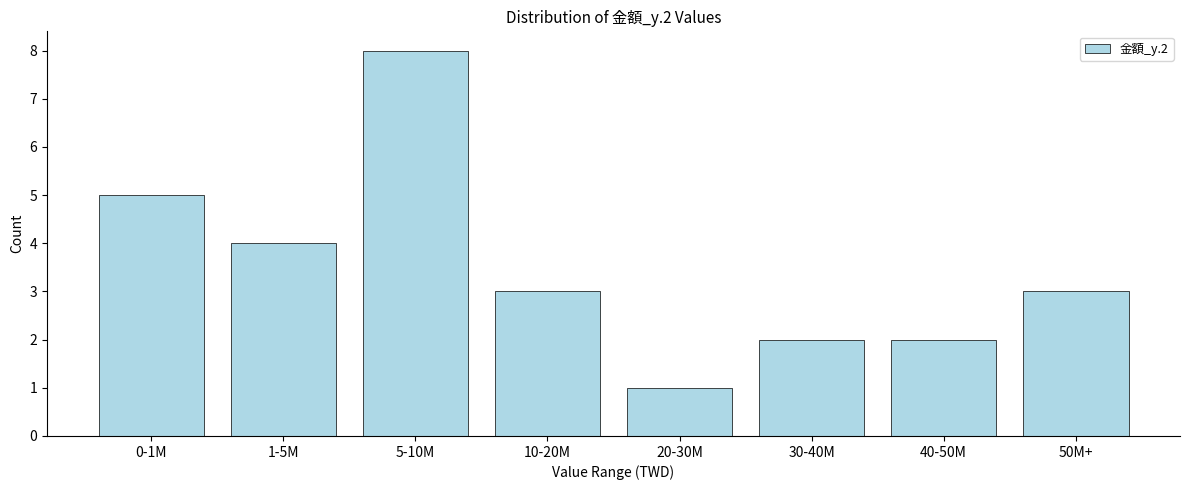

Reading left to right, what are all the values shown in this chart?

5	4	8	3	1	2	2	3